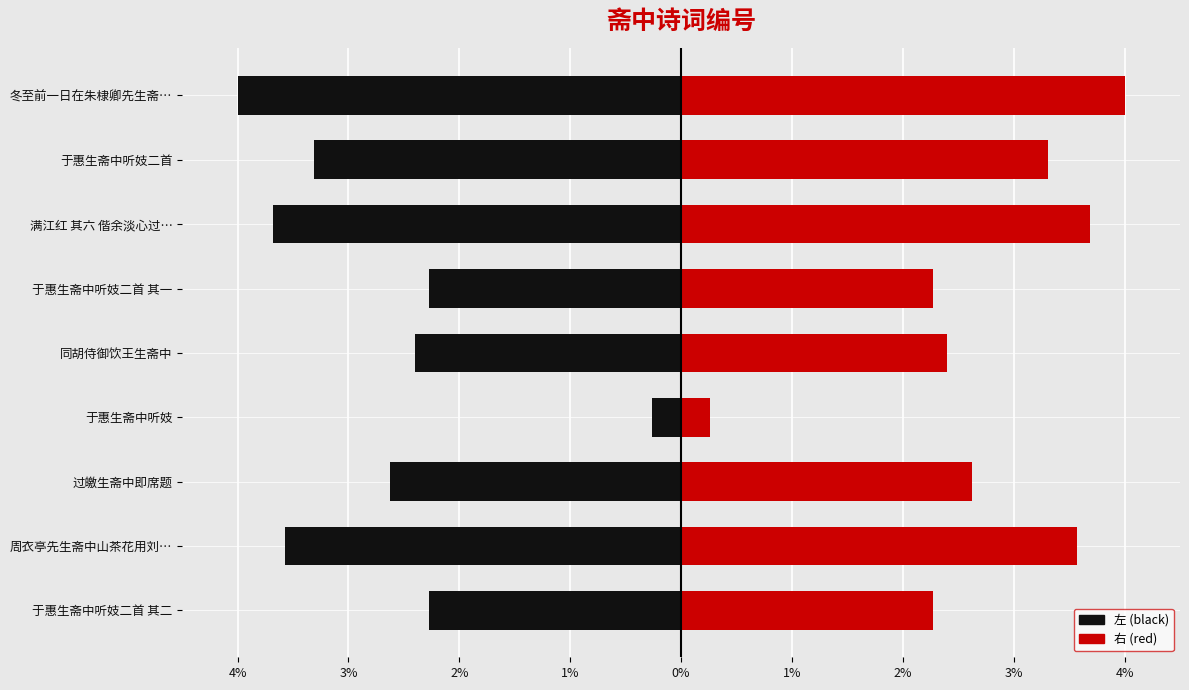

What is the sum of all 右 (red) values?

24.4